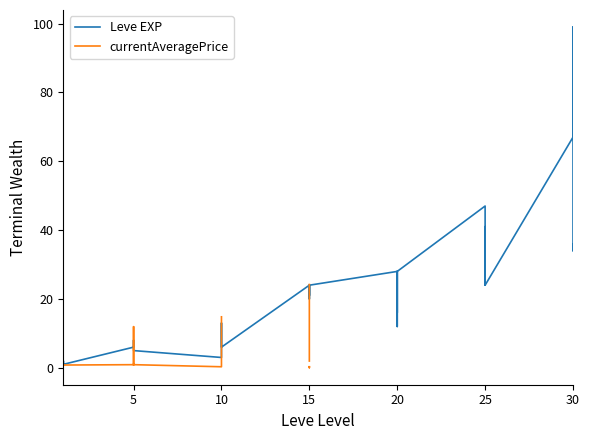

How many values in the Leve EXP series are below 20?

20